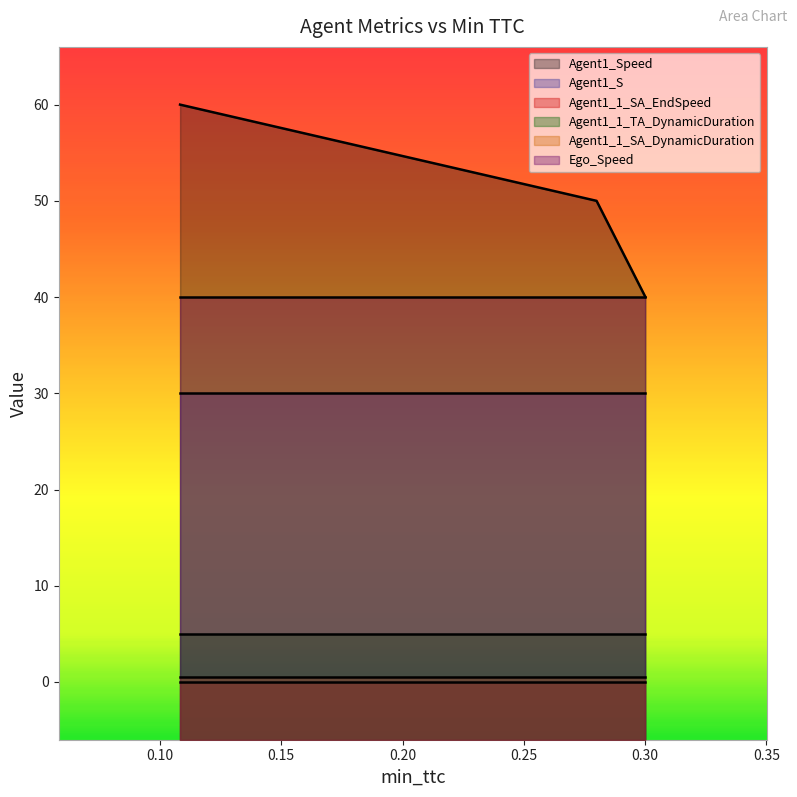

What position from the right is 0.27995903736782185?

2